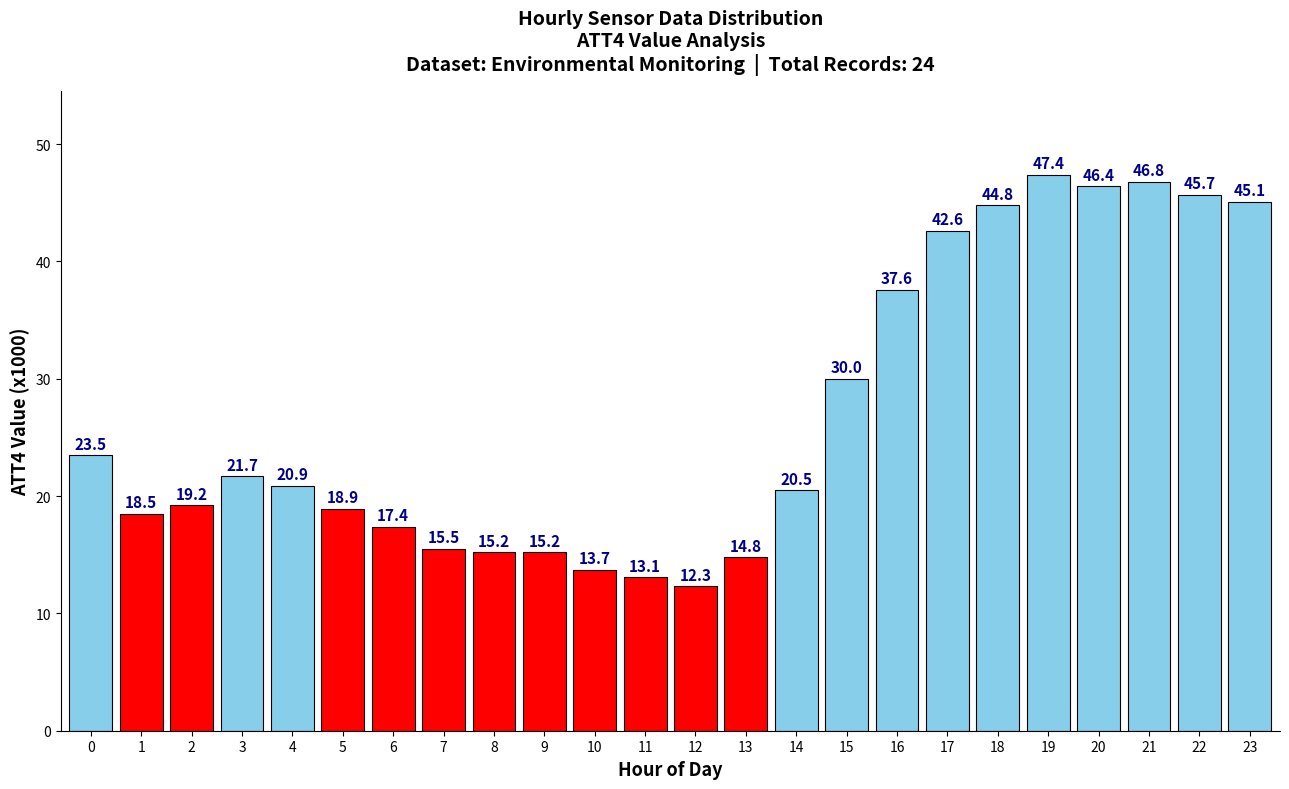

Reading left to right, extract all data points from this chart.

0=23.5	1=18.5	2=19.2	3=21.7	4=20.9	5=18.9	6=17.4	7=15.5	8=15.2	9=15.2	10=13.7	11=13.1	12=12.3	13=14.8	14=20.5	15=30.0	16=37.6	17=42.6	18=44.8	19=47.4	20=46.4	21=46.8	22=45.7	23=45.1